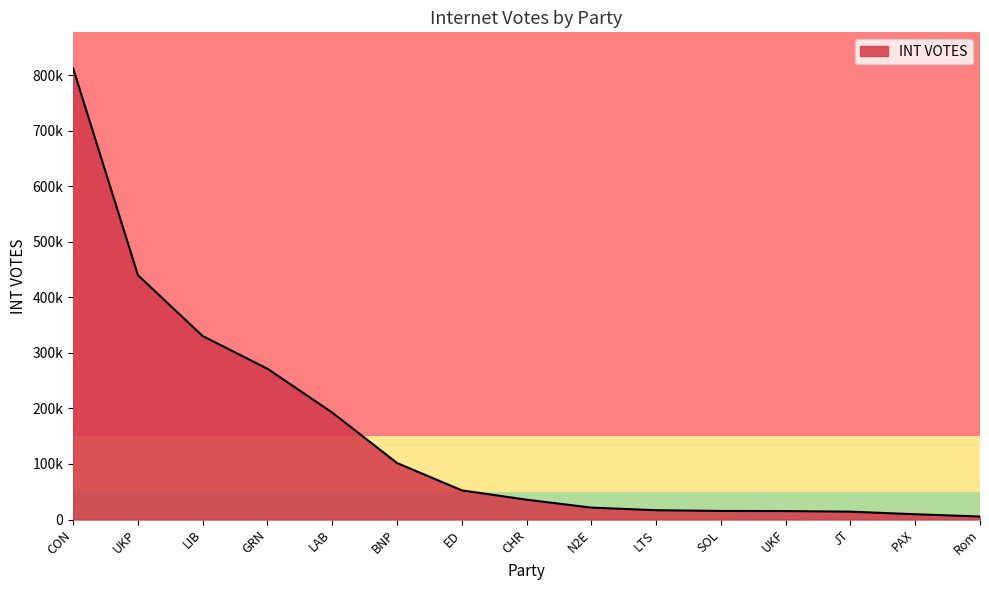

Is this an area chart (filled region under the line)?

Yes